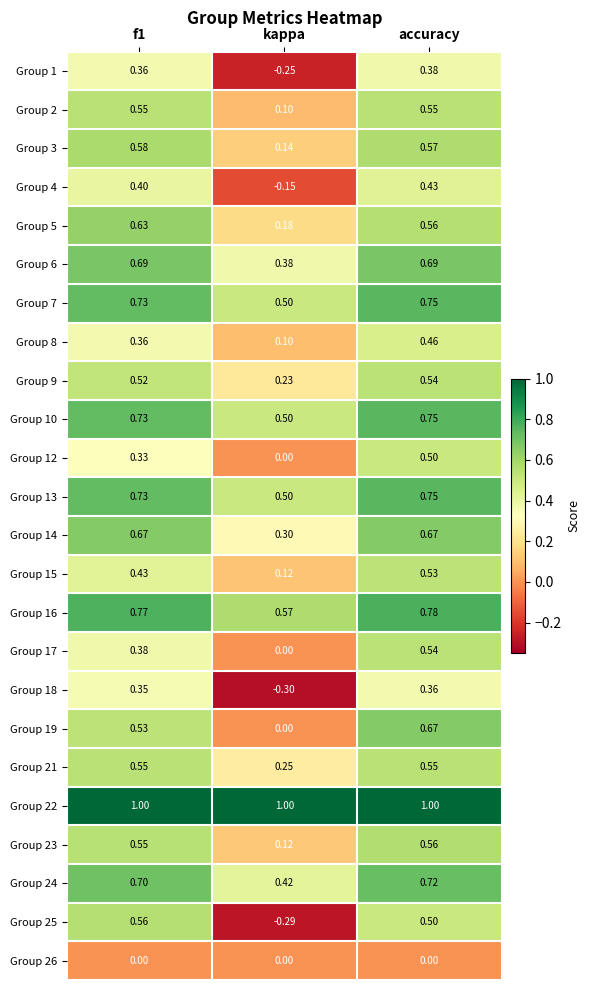

Where is Group 5 nearest to the value 0?

kappa